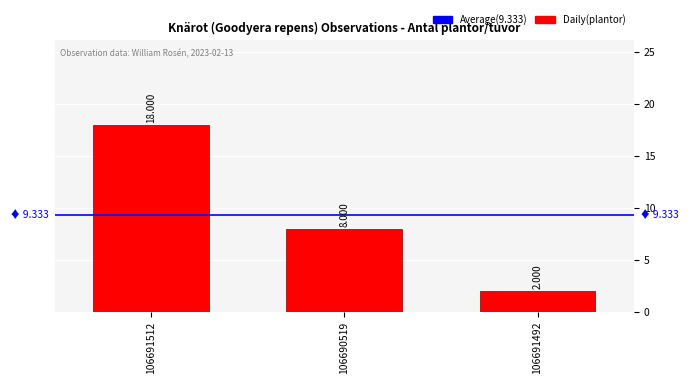

Are the bars grouped side by side (vs. stacked)?

No